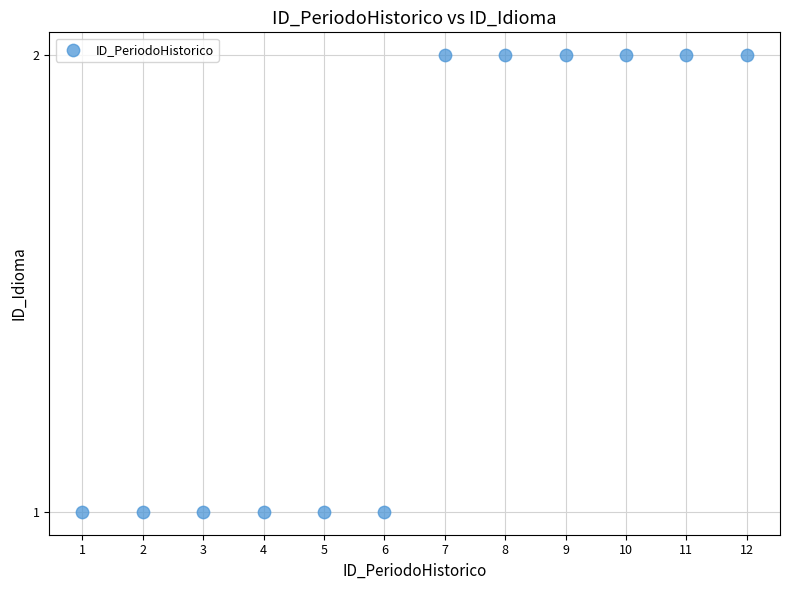

What is the average X value?

6